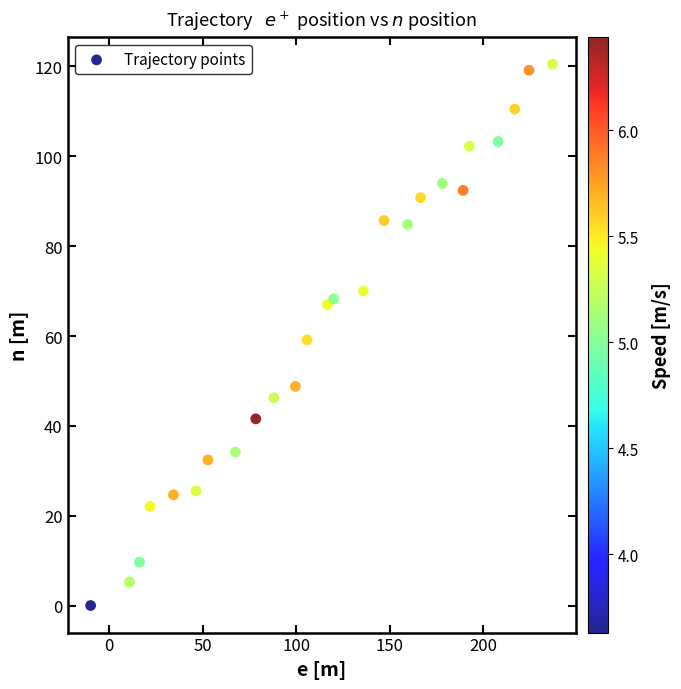

What is the range of Y values (max minus min)?

120.4